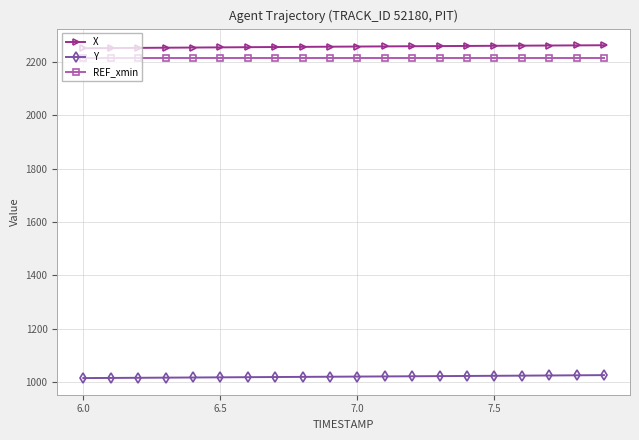

What is the average value of the REF_xmin series?

2212.9